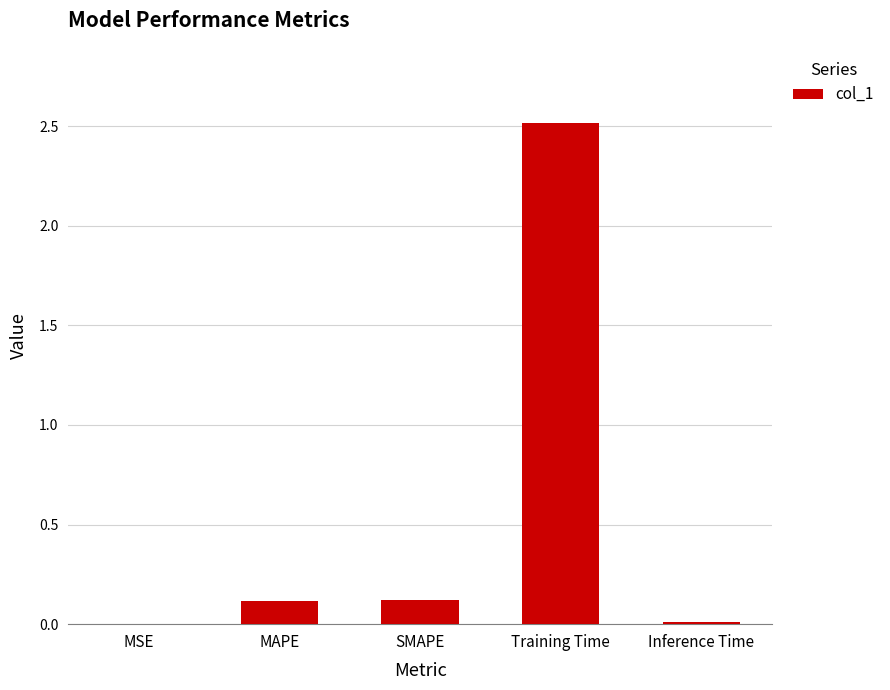

True or false: the data shows 0.1 at MAPE.

True